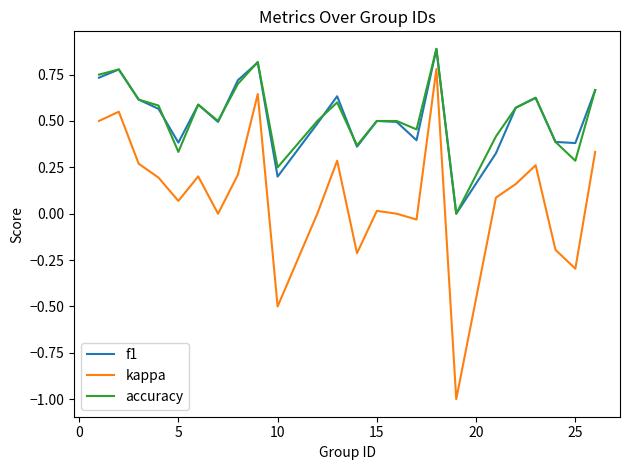

In f1, how many points are higher than both neighbors (excluding endpoints)?

7